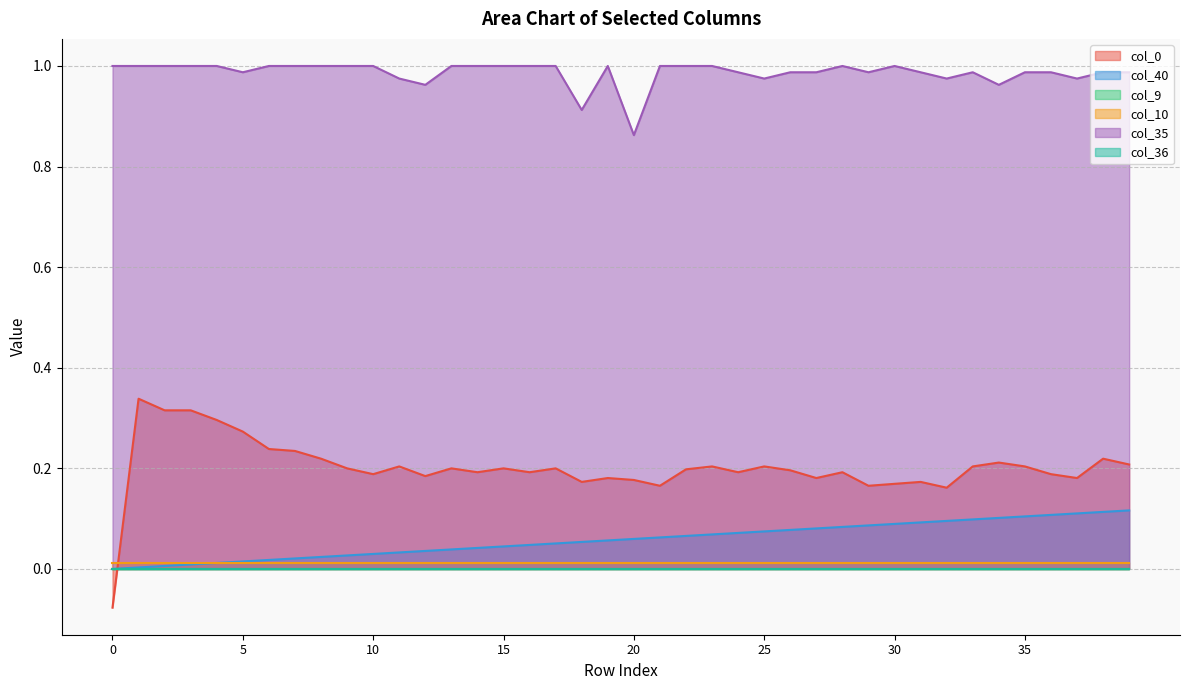

What is the minimum value shown in the chart?

-0.1